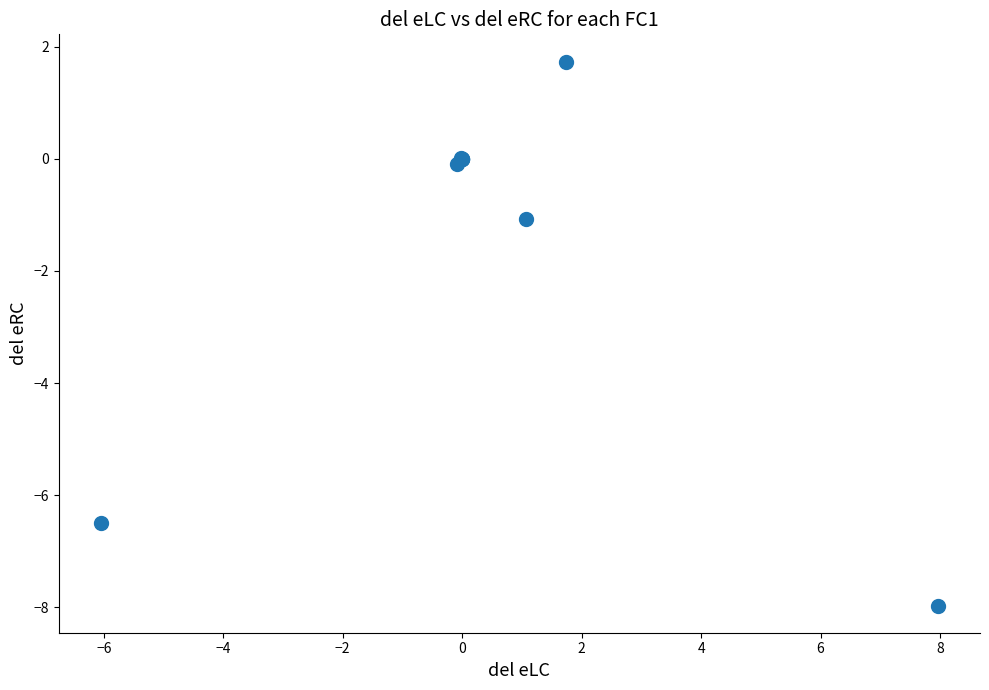

What Y value in the scatter plot is closest to -3?

-1.1